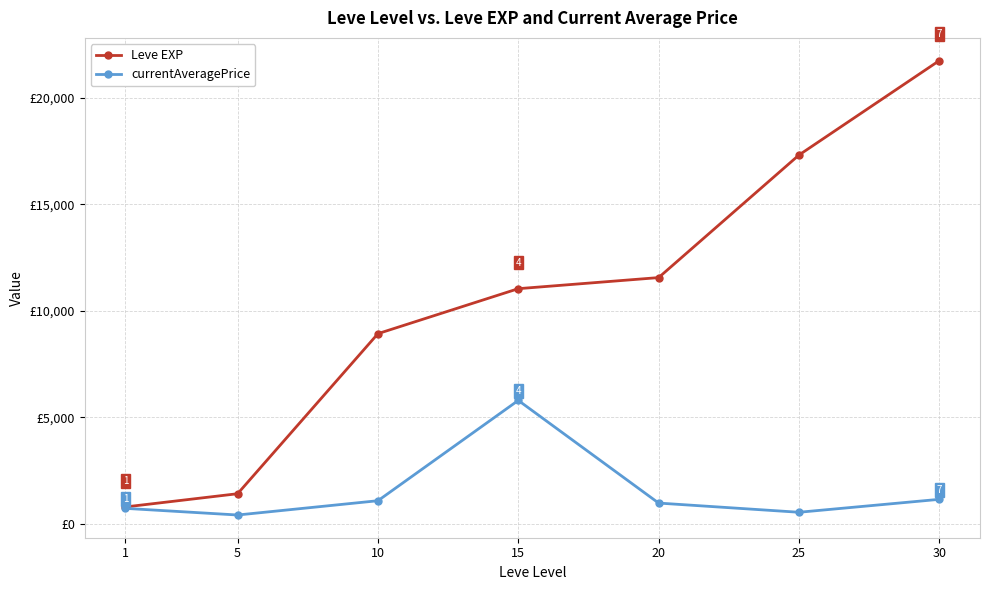

The currentAveragePrice series shows 981.4 at 20. True or false?

True